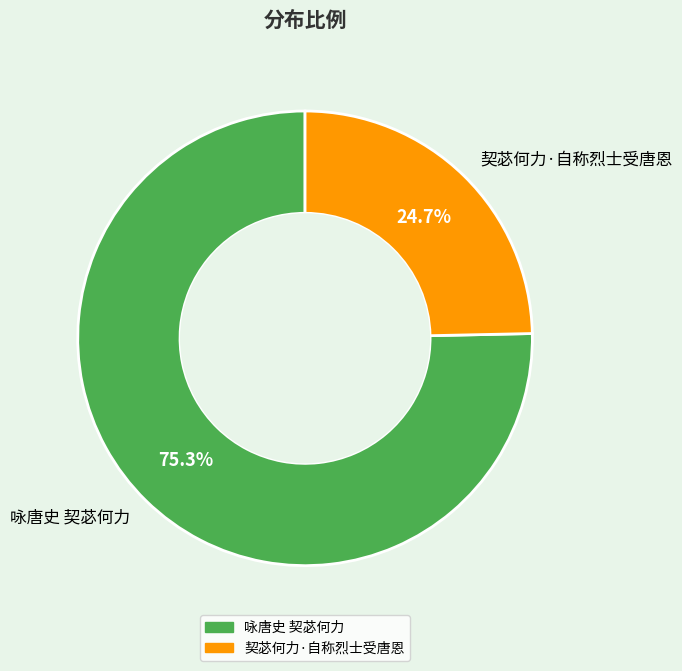

What percentage is the 契苾何力·自称烈士受唐恩 slice, to the nearest percent?

25%